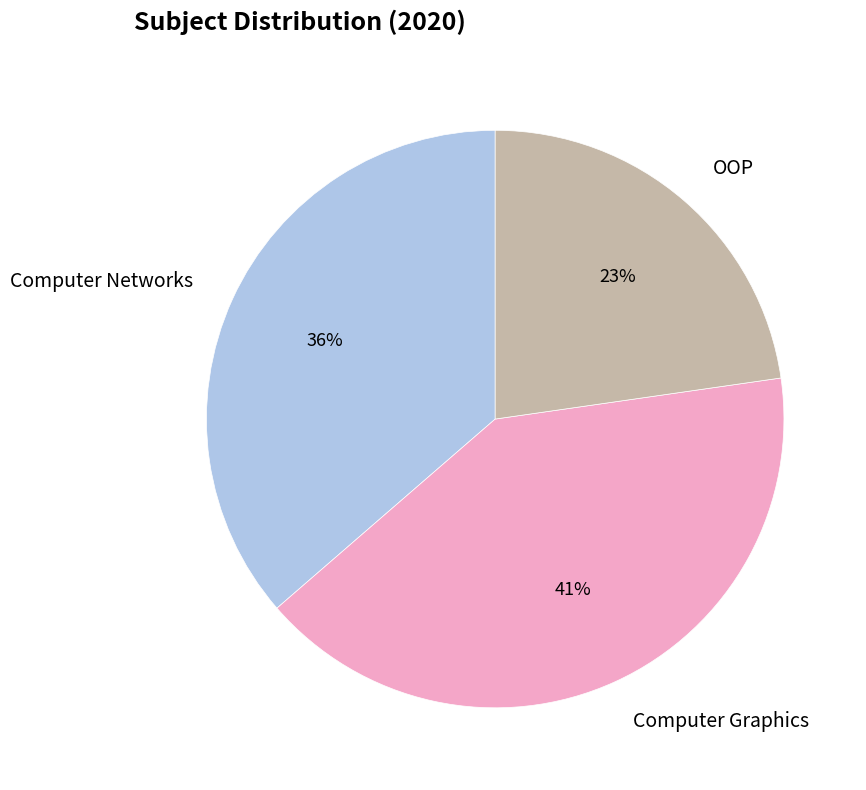

Is OOP the majority of the pie?

No